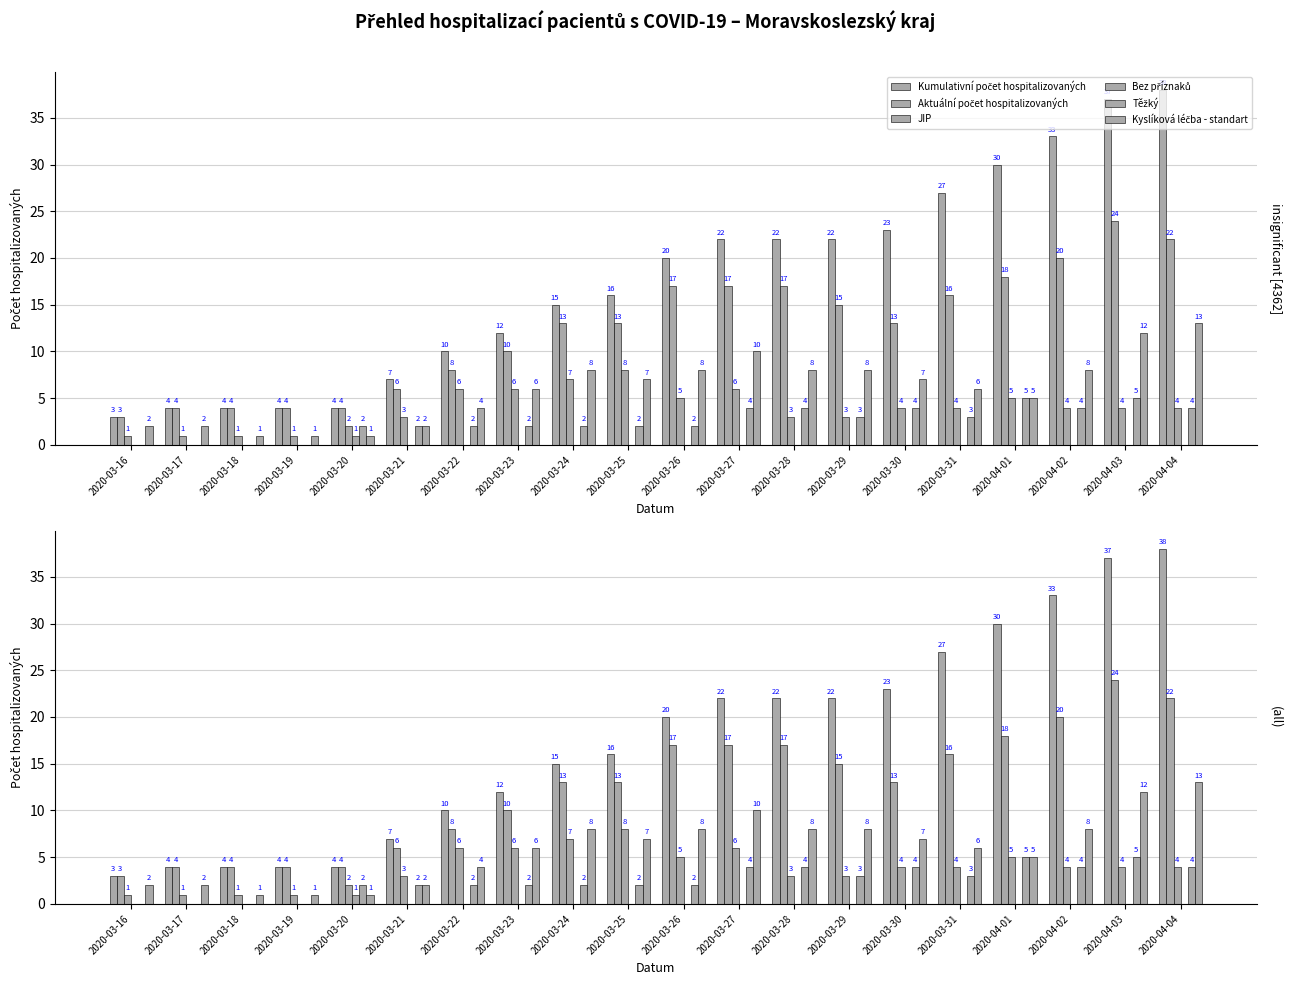

Where does the Těžký series first go above 2?

2020-03-27